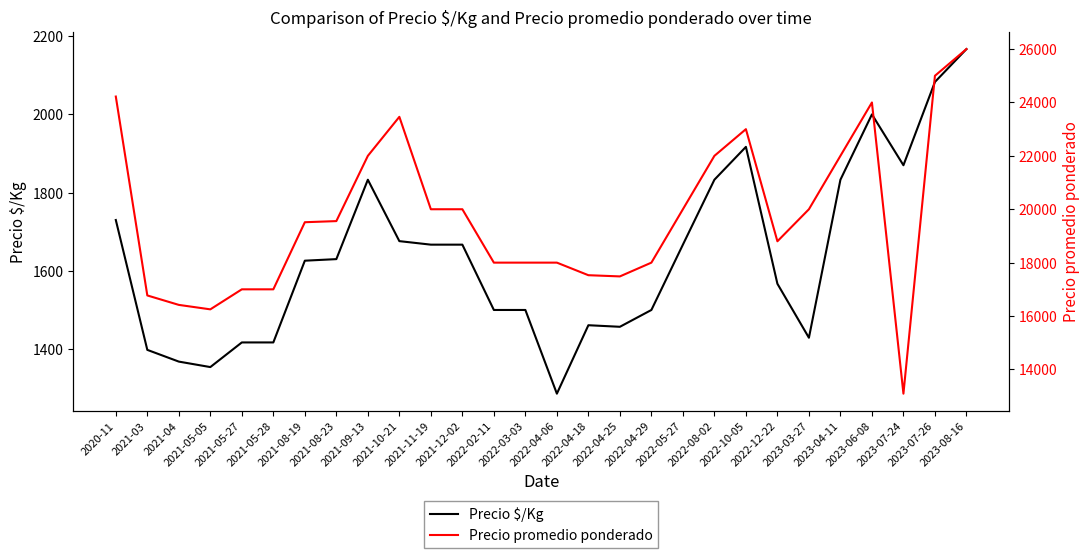

Between 2022-04-29 and 2023-04-11, which series saw the biggest shift?

Precio promedio ponderado